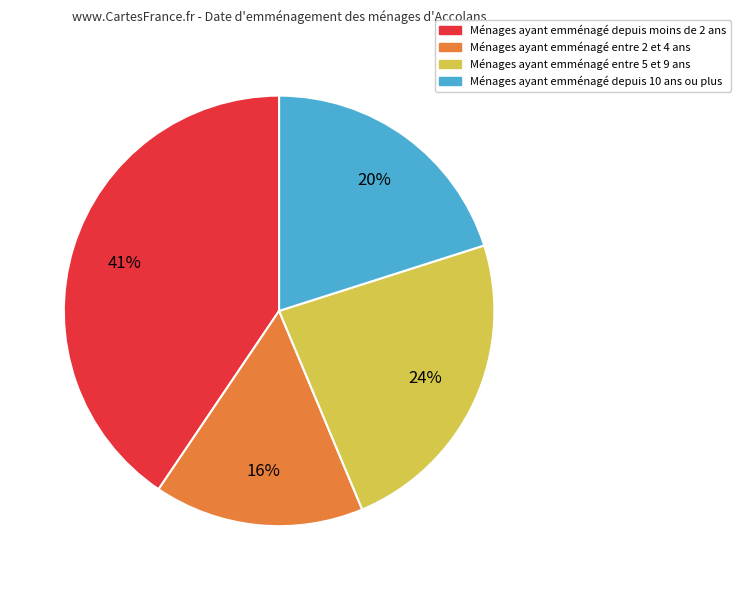

To the nearest percent, what is the average slice percentage?

25%